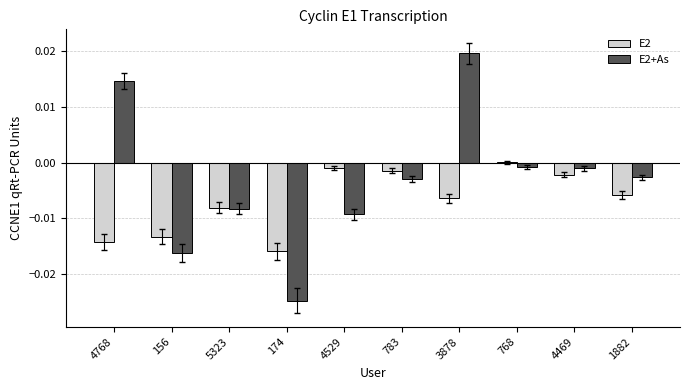

The value of E2 at 1882 is -0.0. True or false?

True